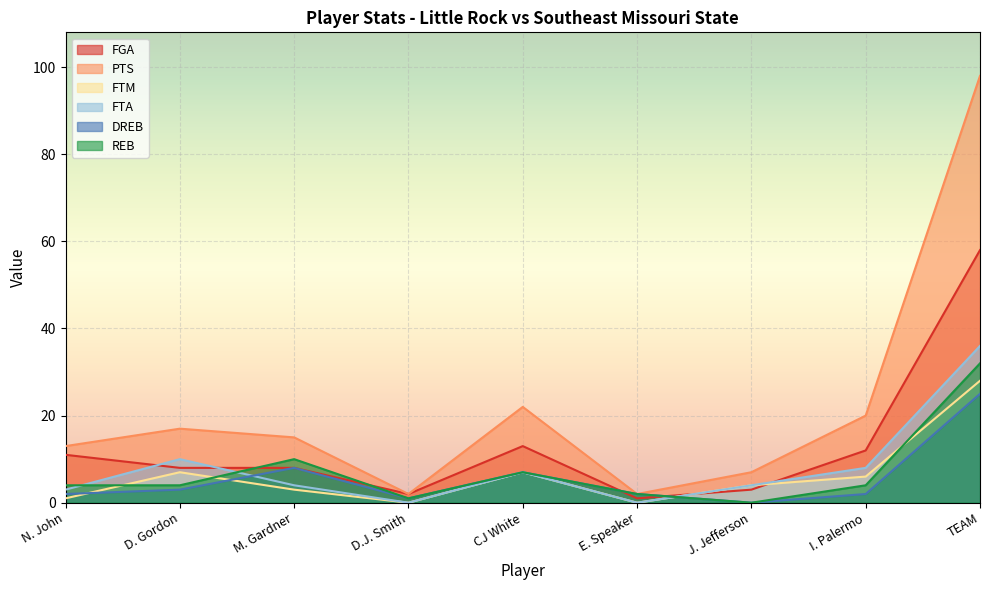

How many distinct data groups are displayed?

6